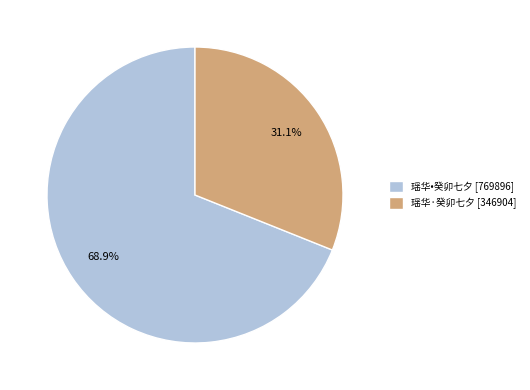

To the nearest percent, what is the difference between the largest and smallest slice percentages?

38%